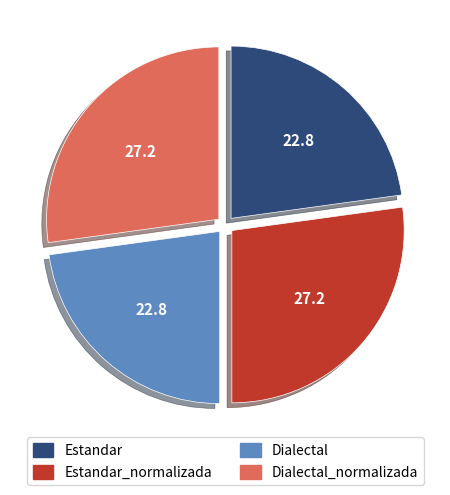

How many segments does this pie chart have?

4